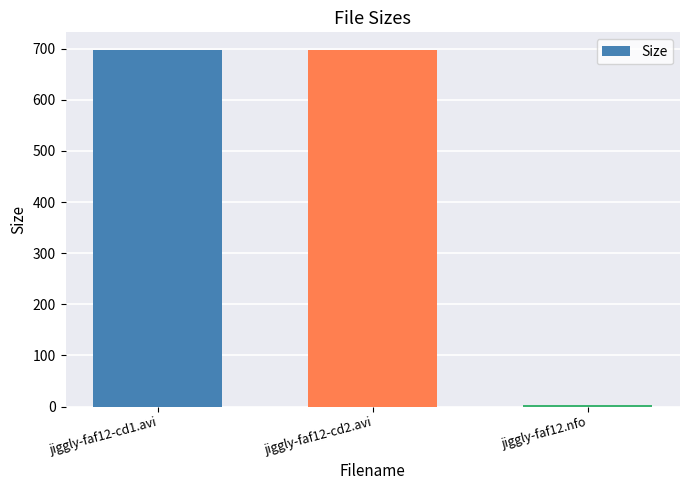

What is the sum of all values?

1397.0